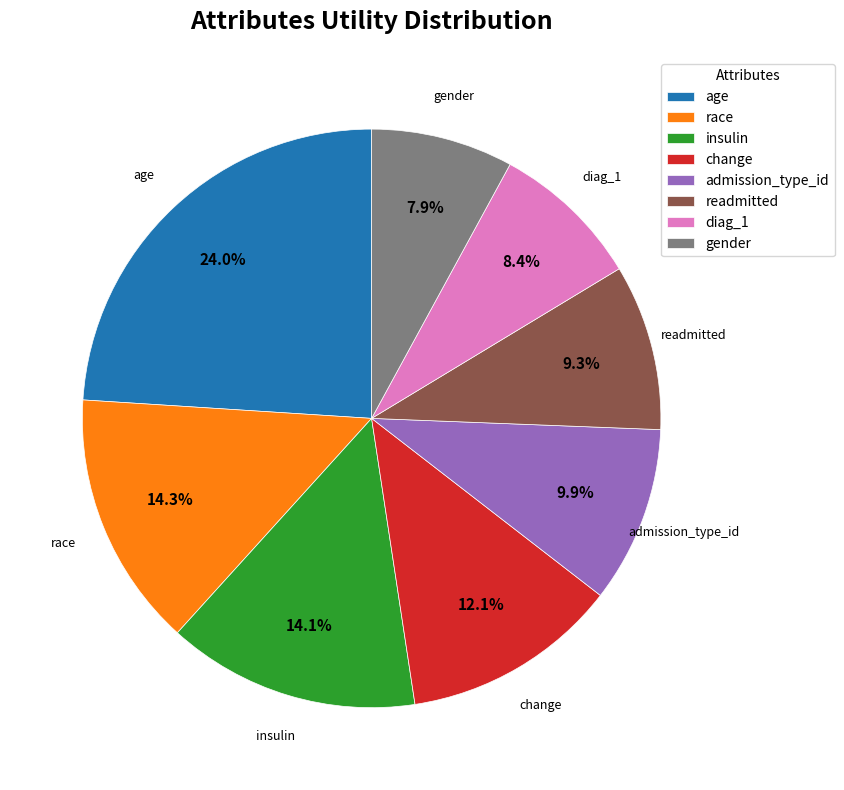

Does gender account for over 50% of the chart?

No